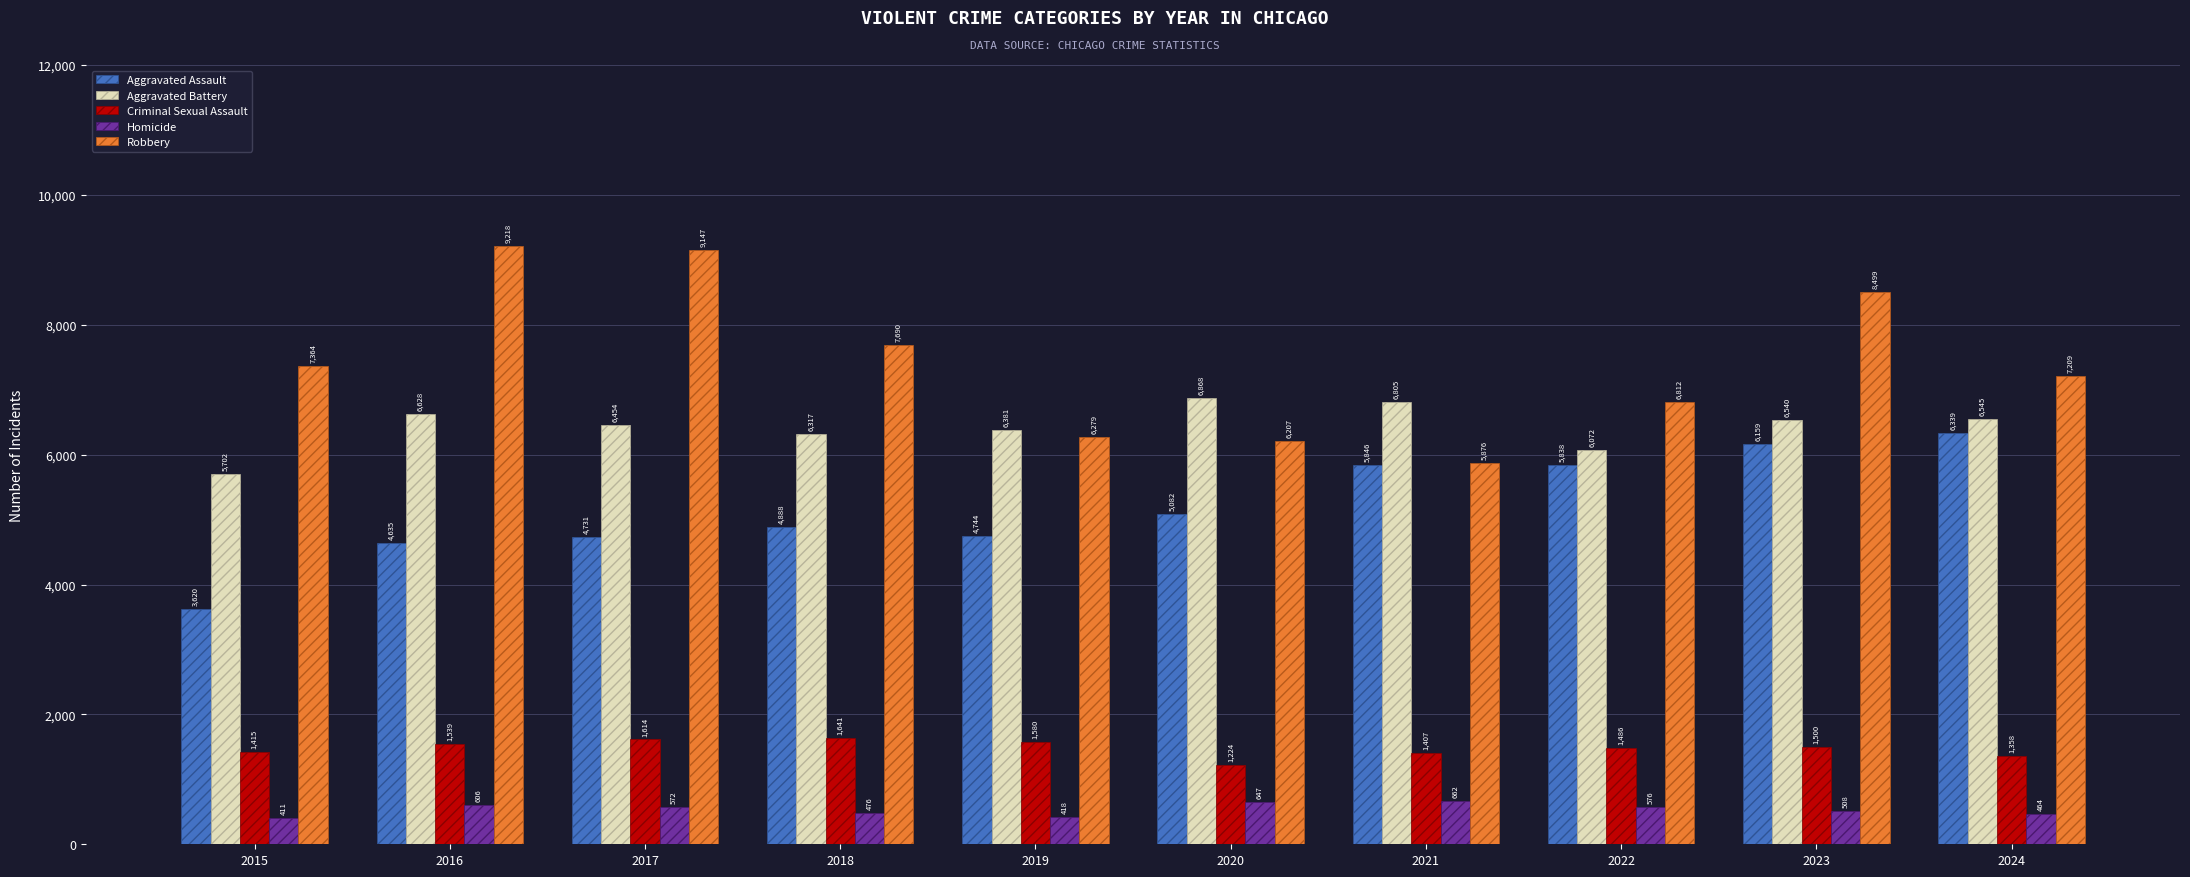

At which label does Aggravated Battery first exceed 6540?

2016